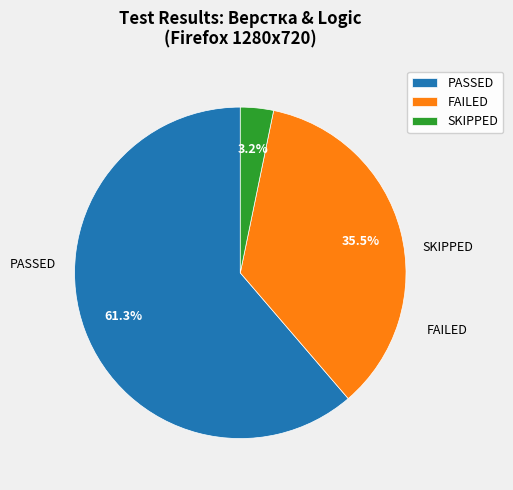

Which slice is the largest?

PASSED